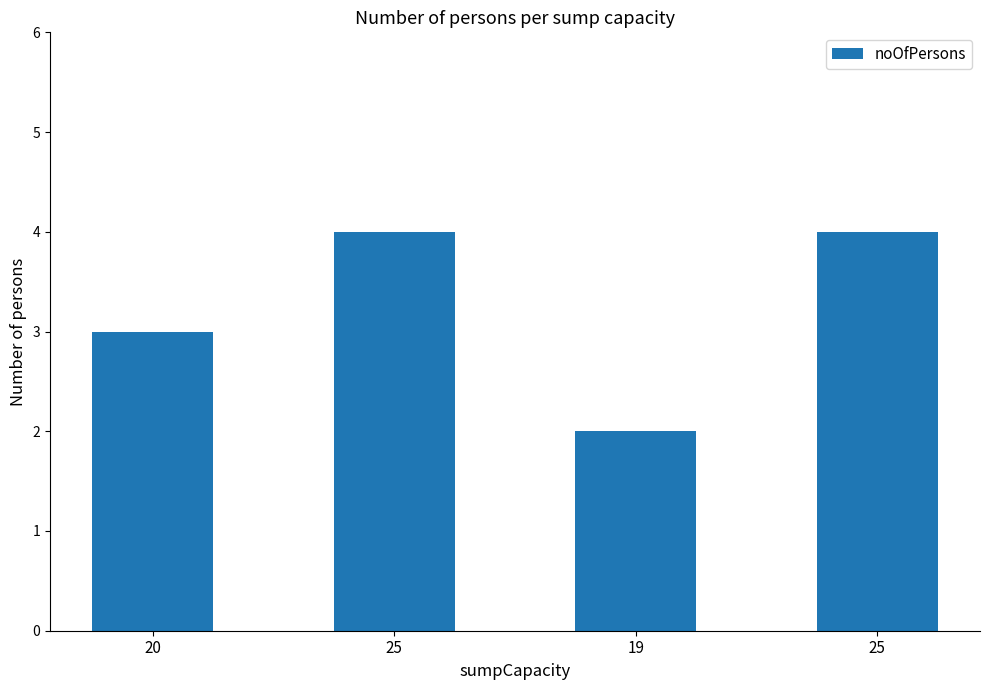

Are the bars horizontal?

No